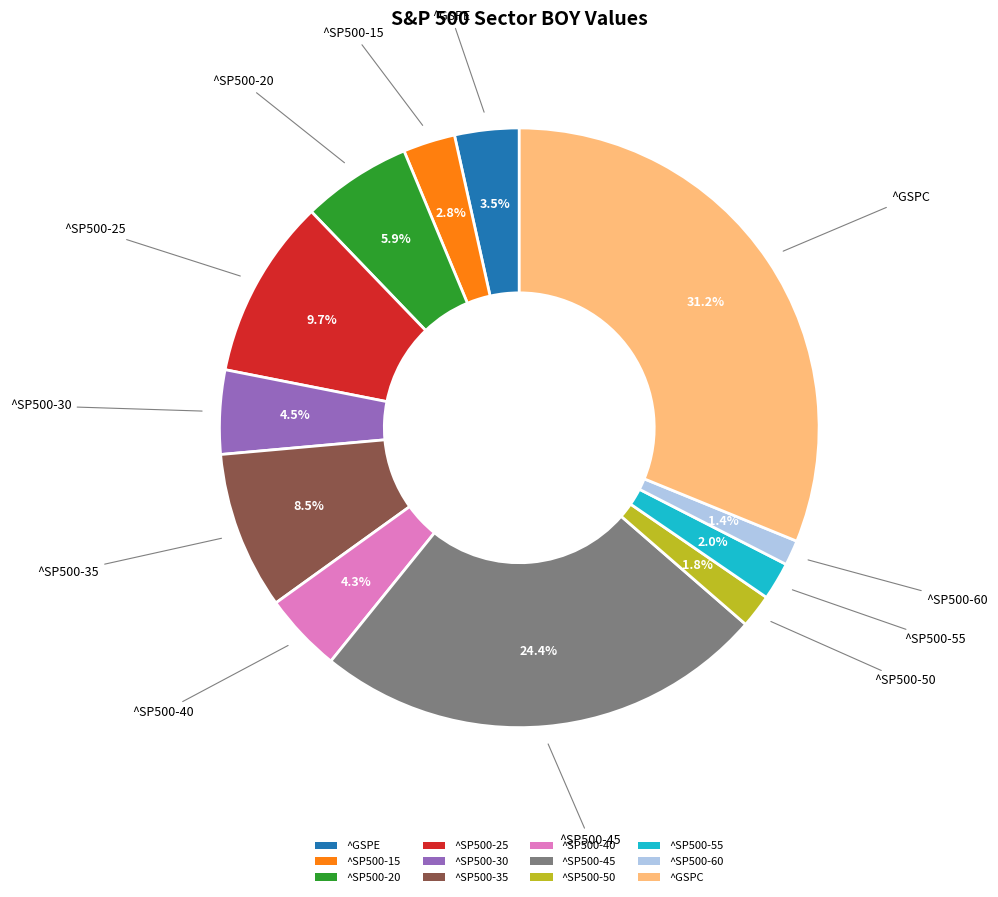

Does ^SP500-15 account for over 50% of the chart?

No